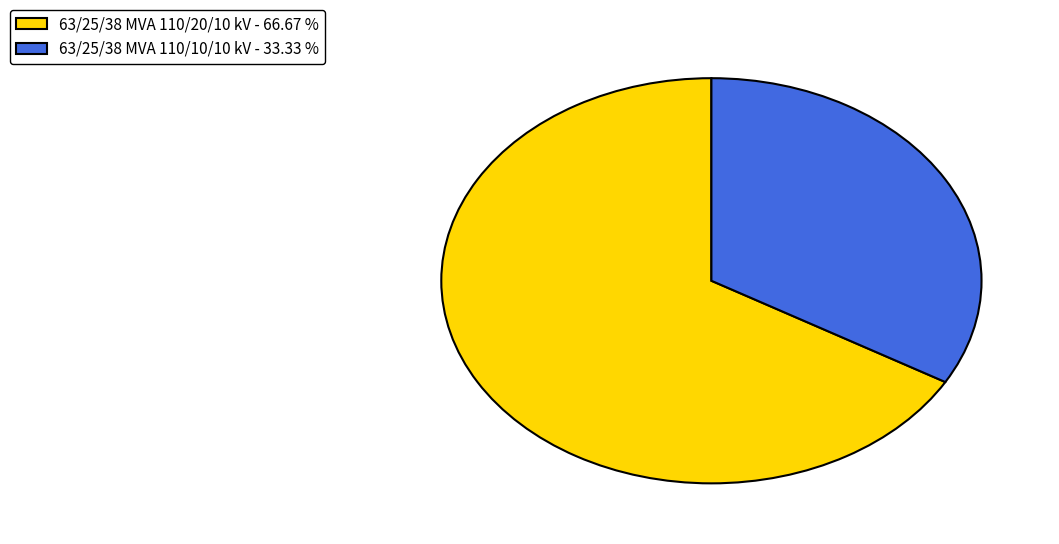

Approximately how many times larger is the value at 63/25/38 MVA 110/20/10 kV compared to 63/25/38 MVA 110/10/10 kV?

2.0